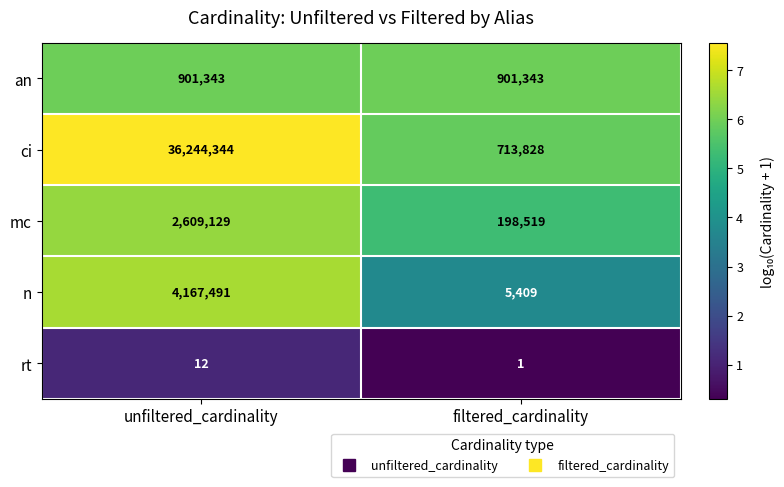

What is the sum of all ci values?

36958172